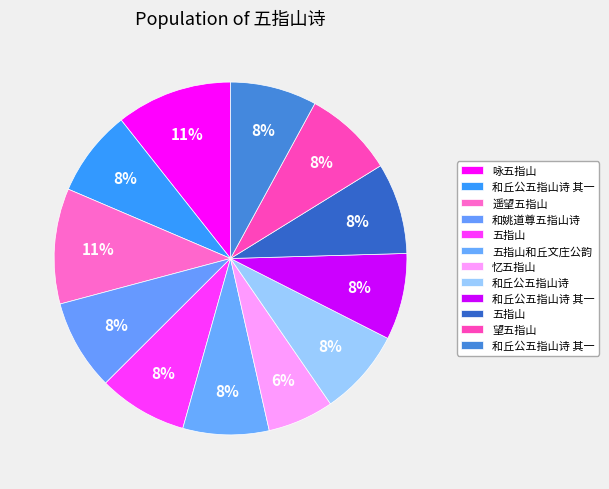

How many segments does this pie chart have?

12